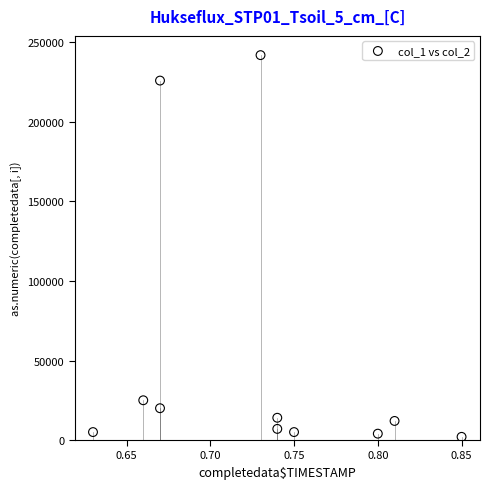

What is the range of Y values (max minus min)?

240000